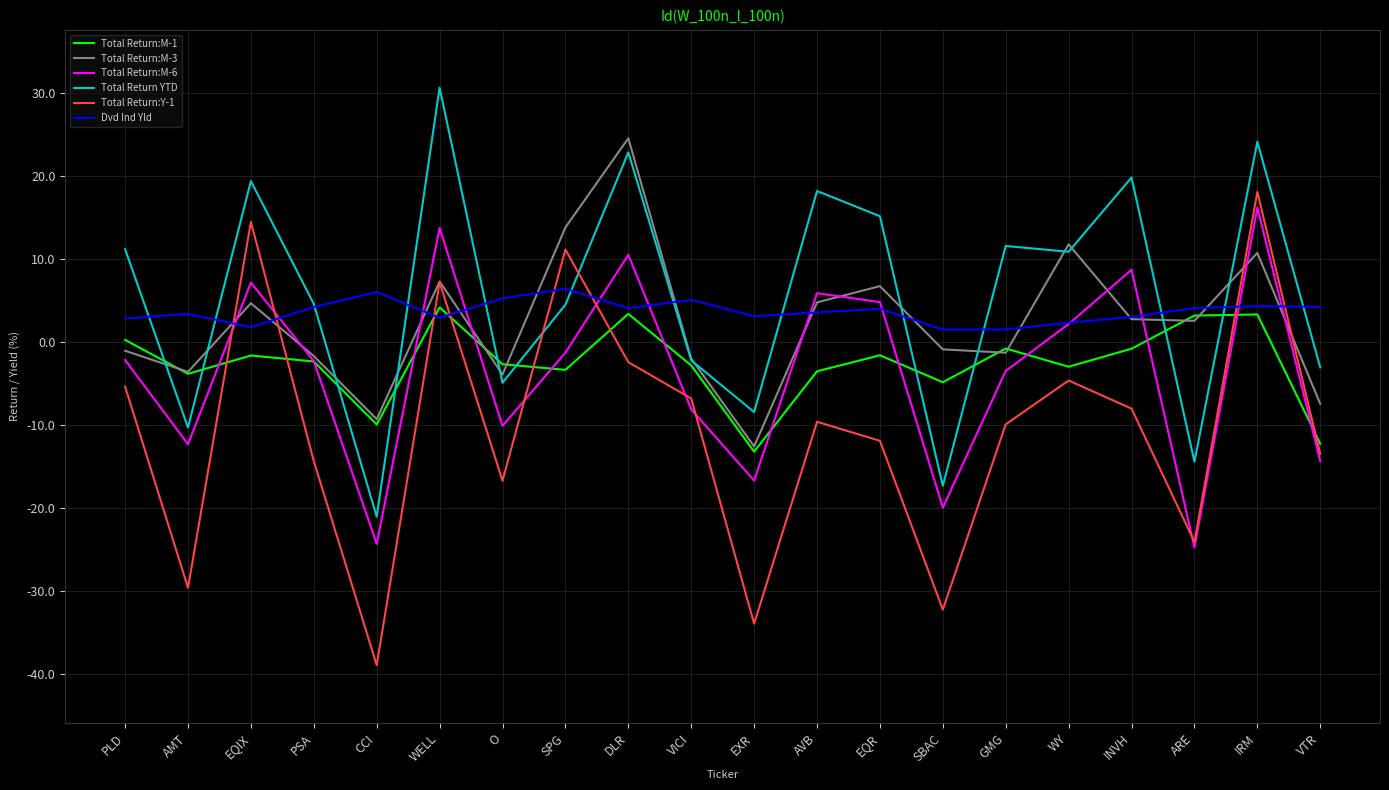

Is it true that Total Return:M-6 equals 7.1 at EQIX?

True